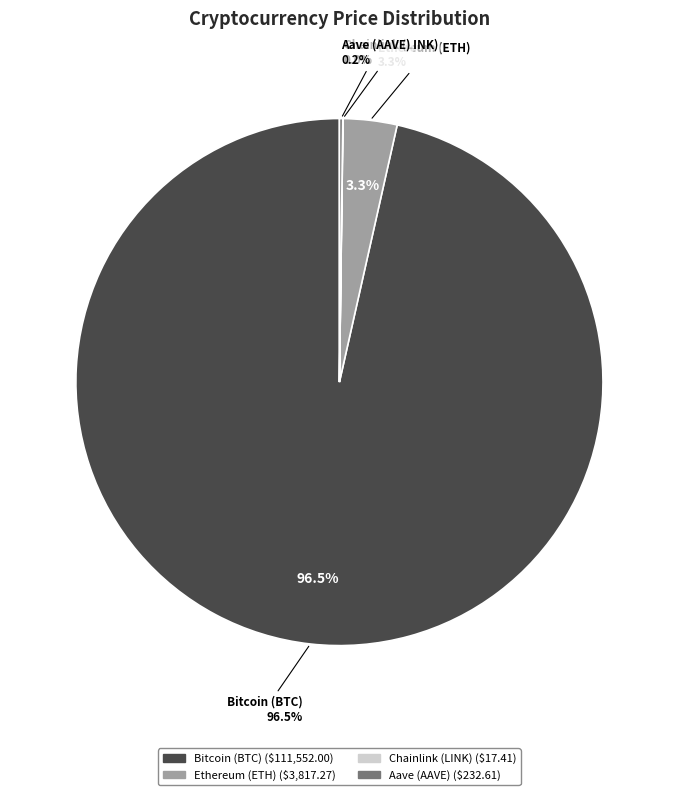

What portion of the pie excludes Ethereum (ETH)?

96.7%